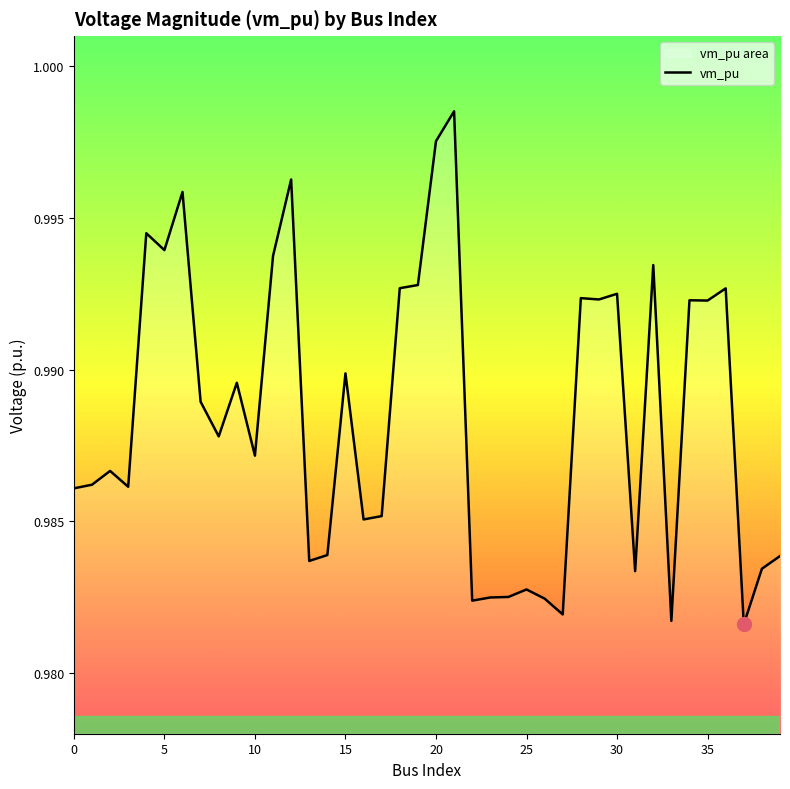

True or false: the data shows 0.4 at 29.

False